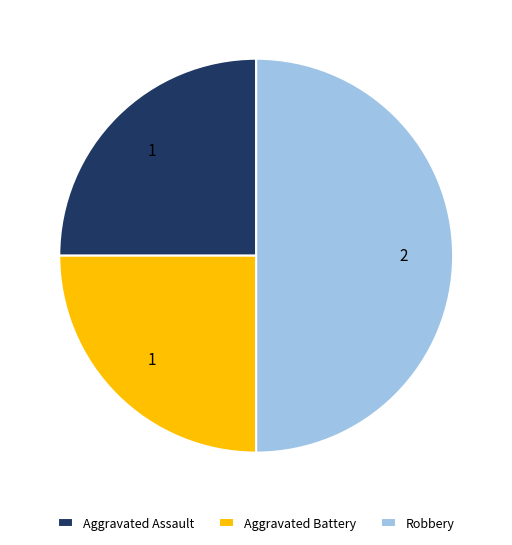

Does Aggravated Assault represent more than half of the total?

No